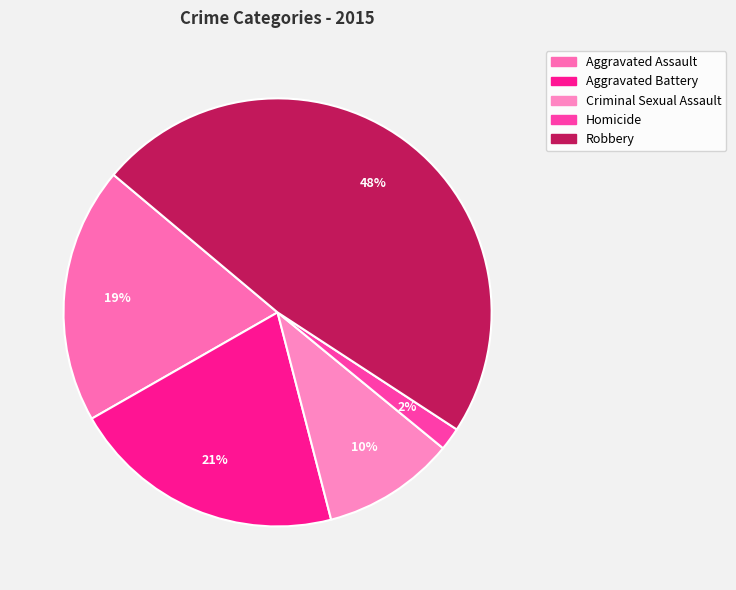

Count the number of slices in the pie.

5